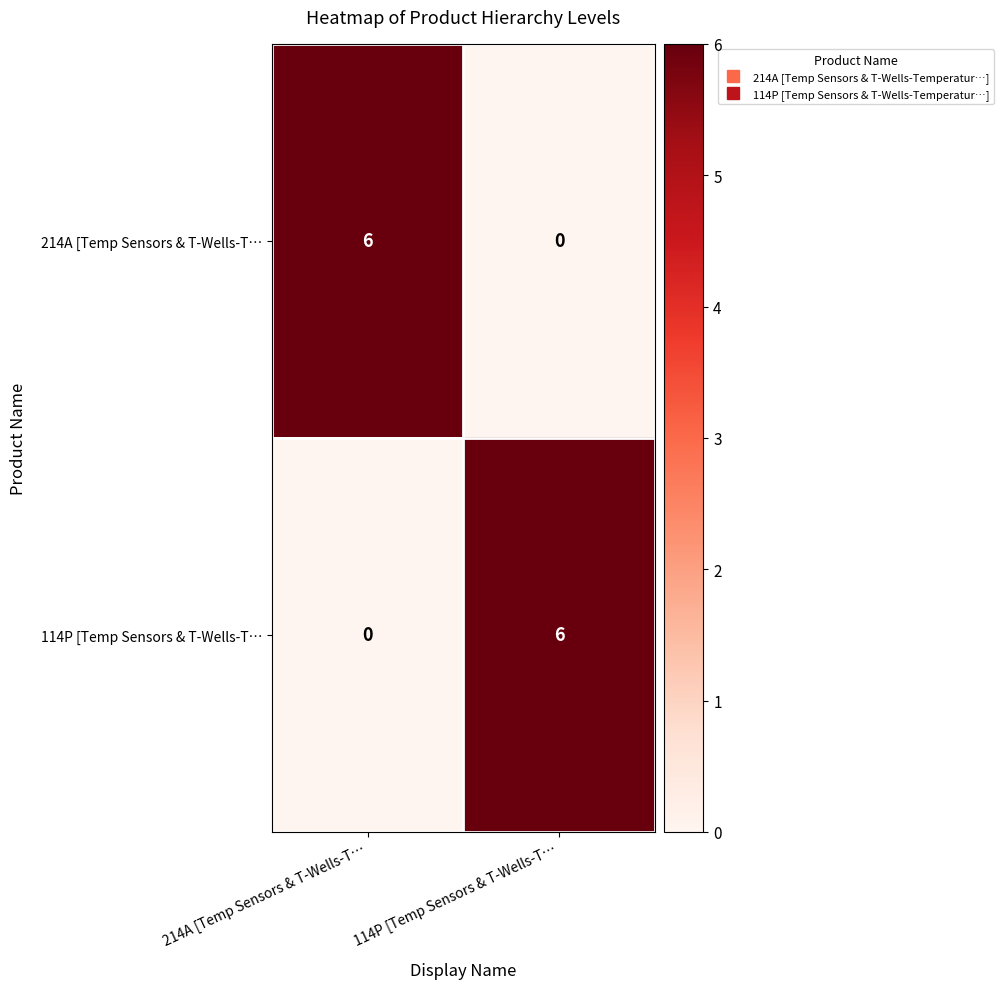

What is the difference between the maximum and minimum values in the 214A [Temp Sensors & T-Wells-T… series?

6